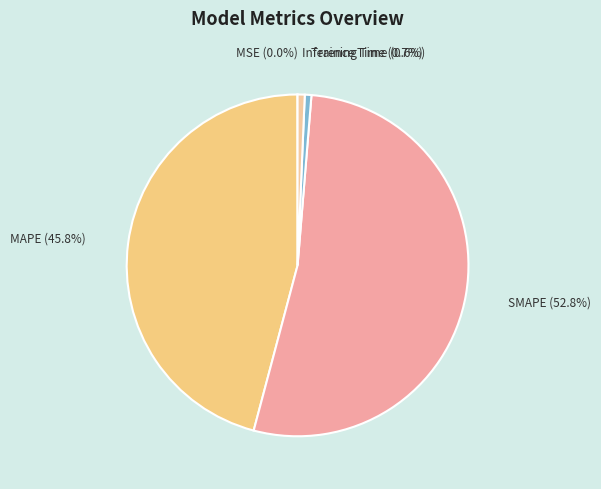

What is the ratio of the value at MAPE to the value at SMAPE?

0.9